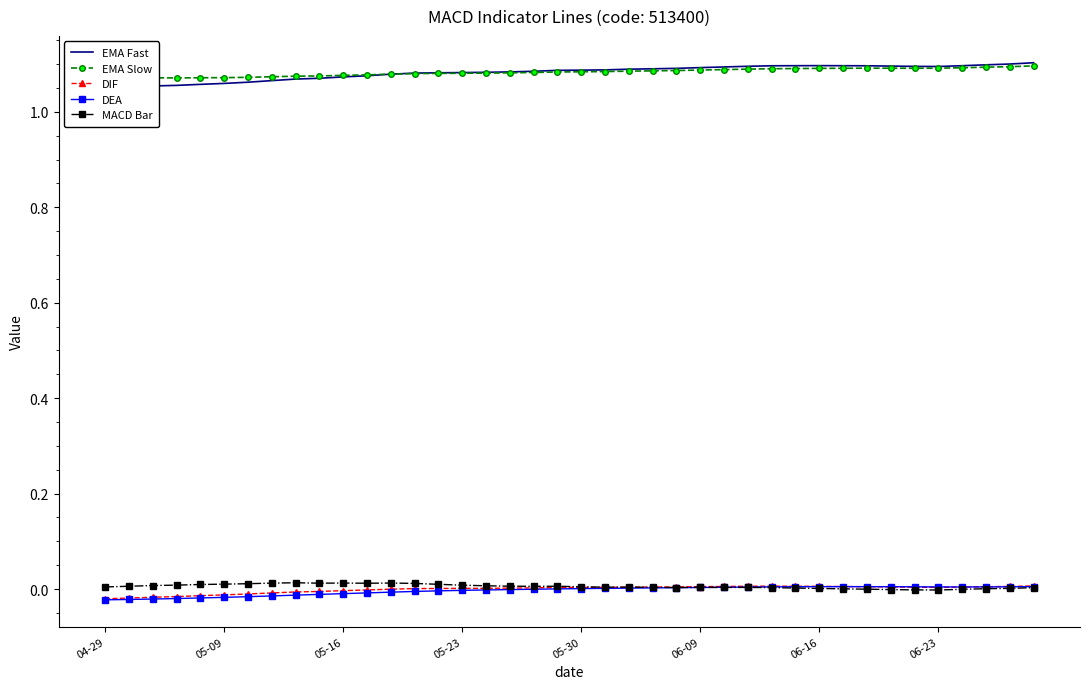

What is the total value across all series at 37?

2.2